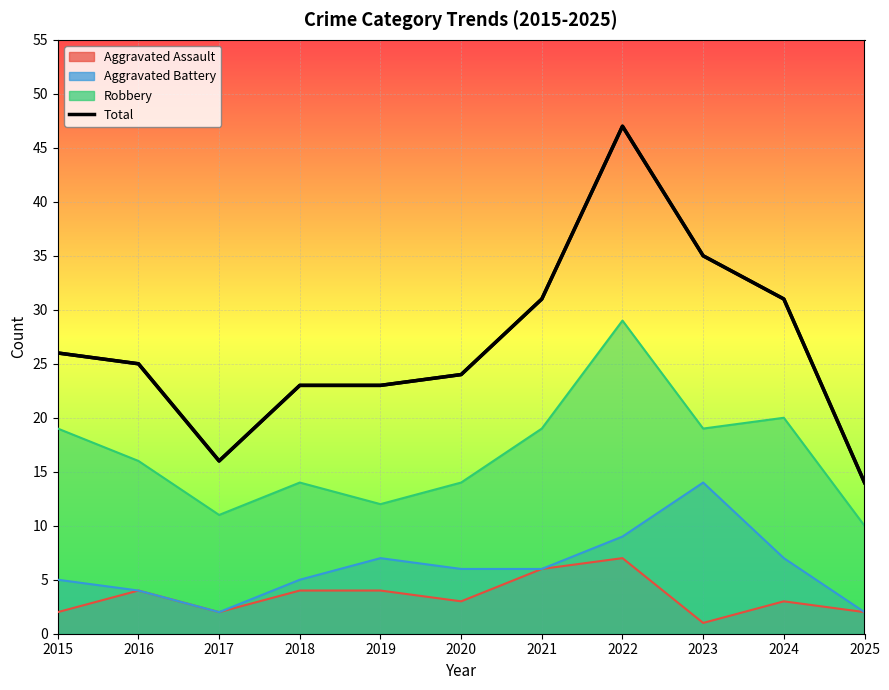

What is the maximum value for Aggravated Battery?

14